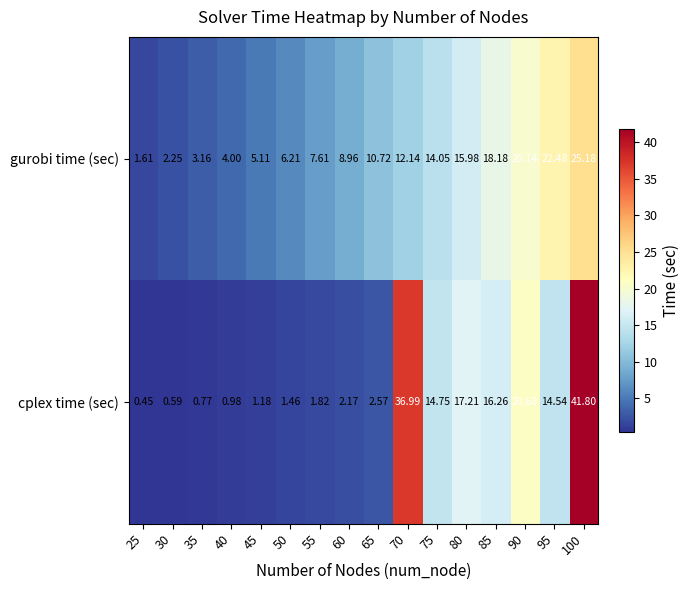

At 60, list the series in order from largest to smallest.

gurobi time (sec), cplex time (sec)